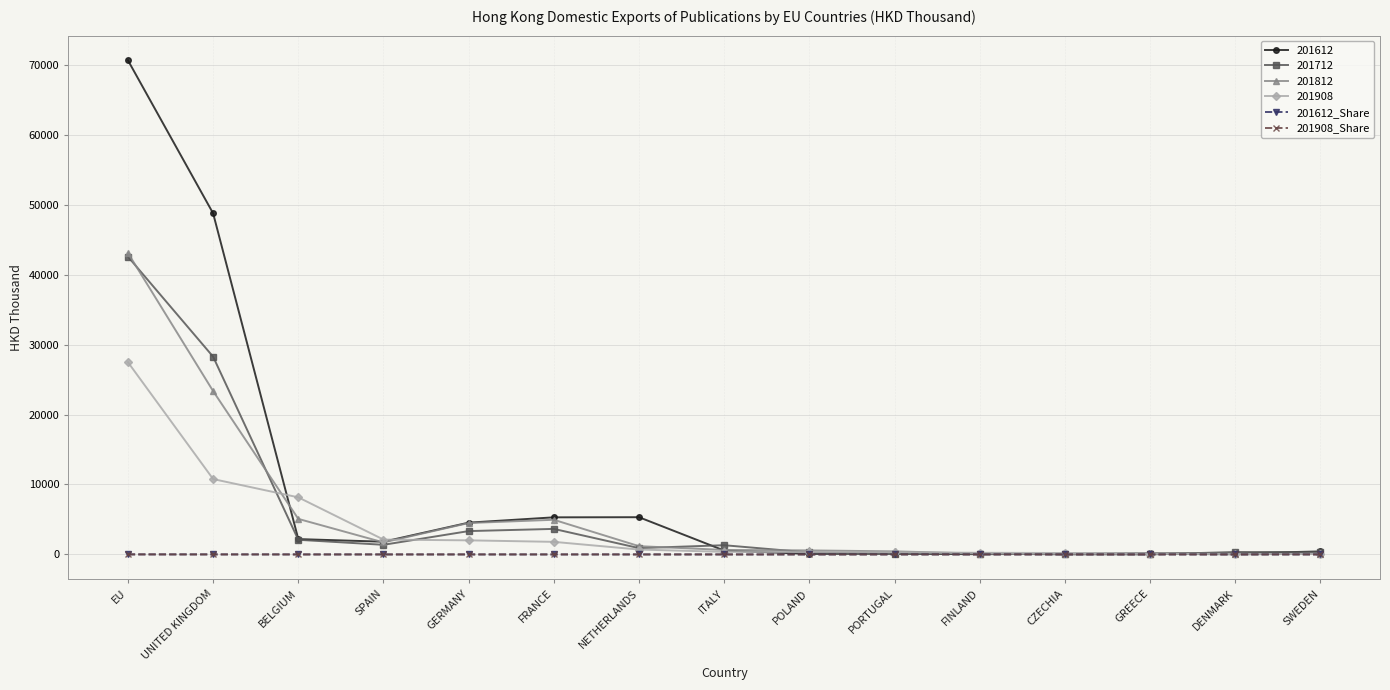

Which series has the largest range (max minus min)?

201612